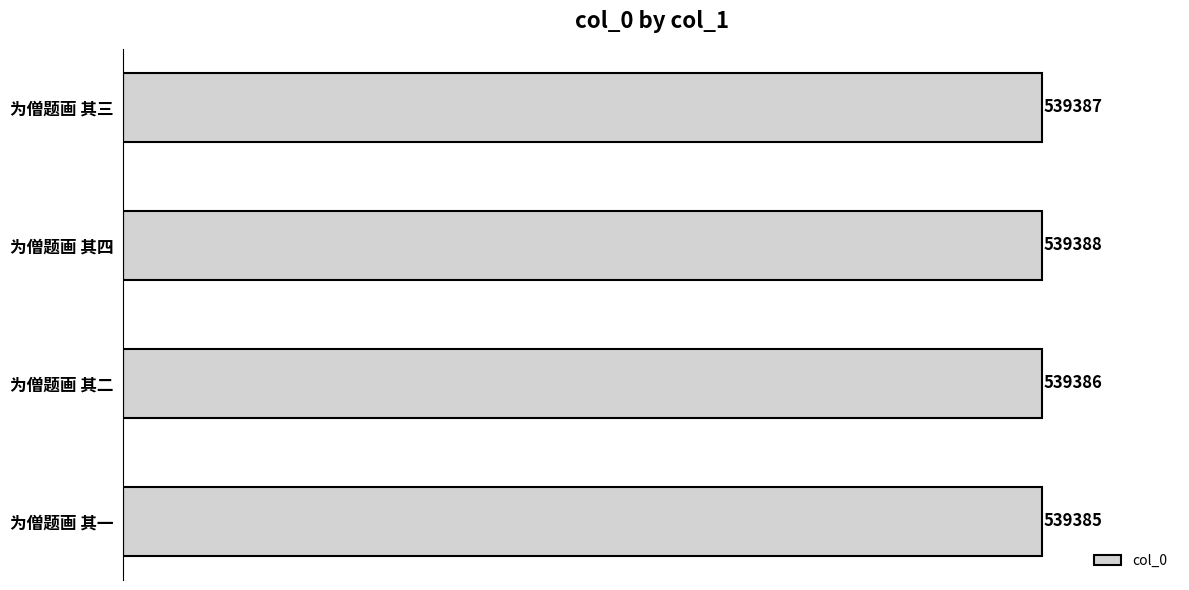

Reading bottom to top, extract all data points from this chart.

为僧题画 其一=539385	为僧题画 其二=539386	为僧题画 其四=539388	为僧题画 其三=539387